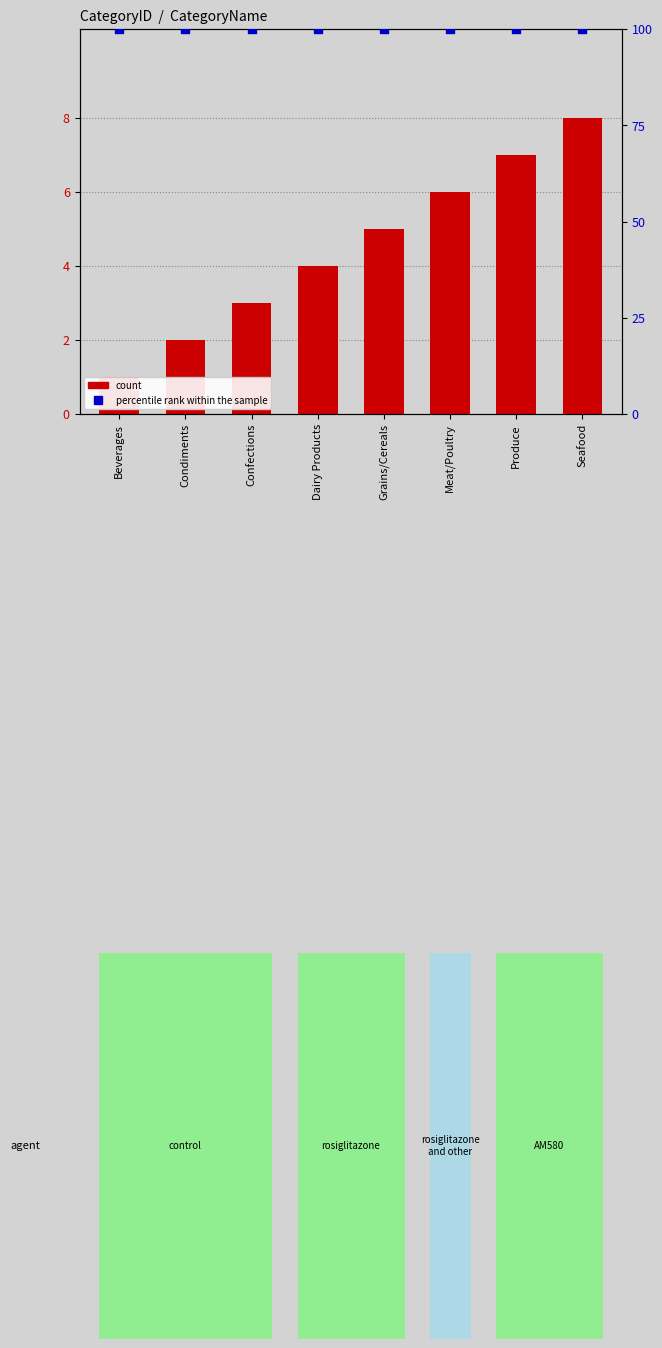

At how many categories does at least one series exceed 79?

8